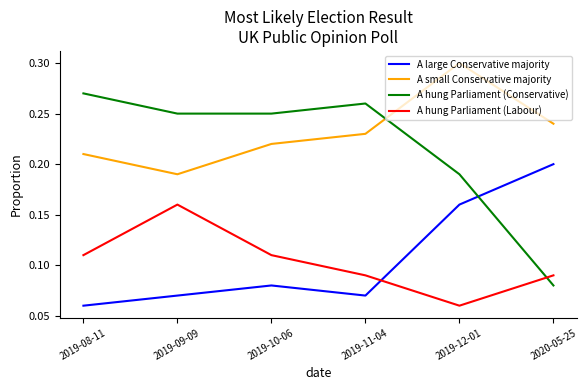

Between 2019-09-09 and 2019-11-04, which series saw the biggest shift?

A hung Parliament (Labour)